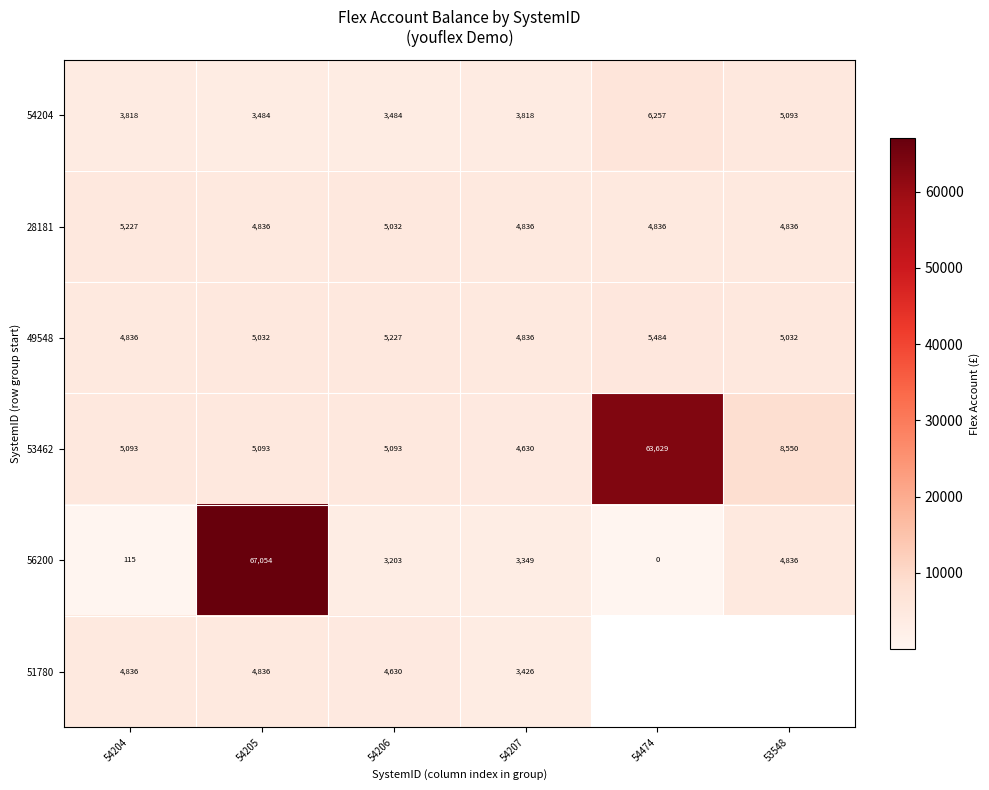

Which series has the largest range (max minus min)?

56200